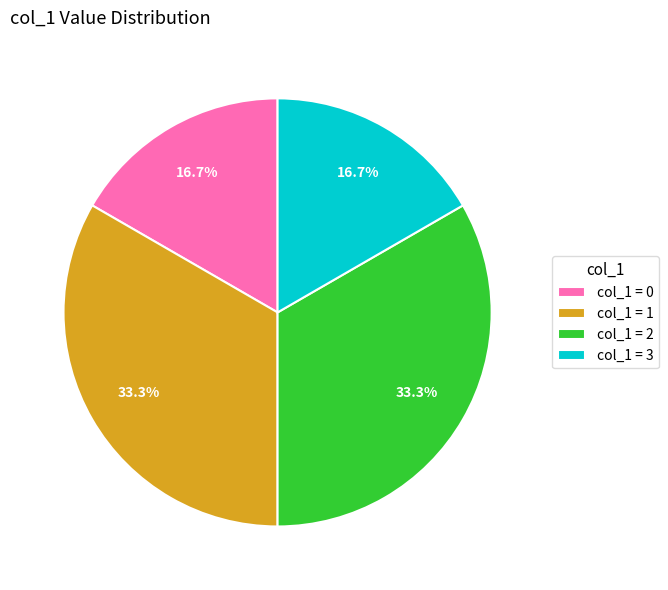

Is col_1 = 1 the majority of the pie?

No